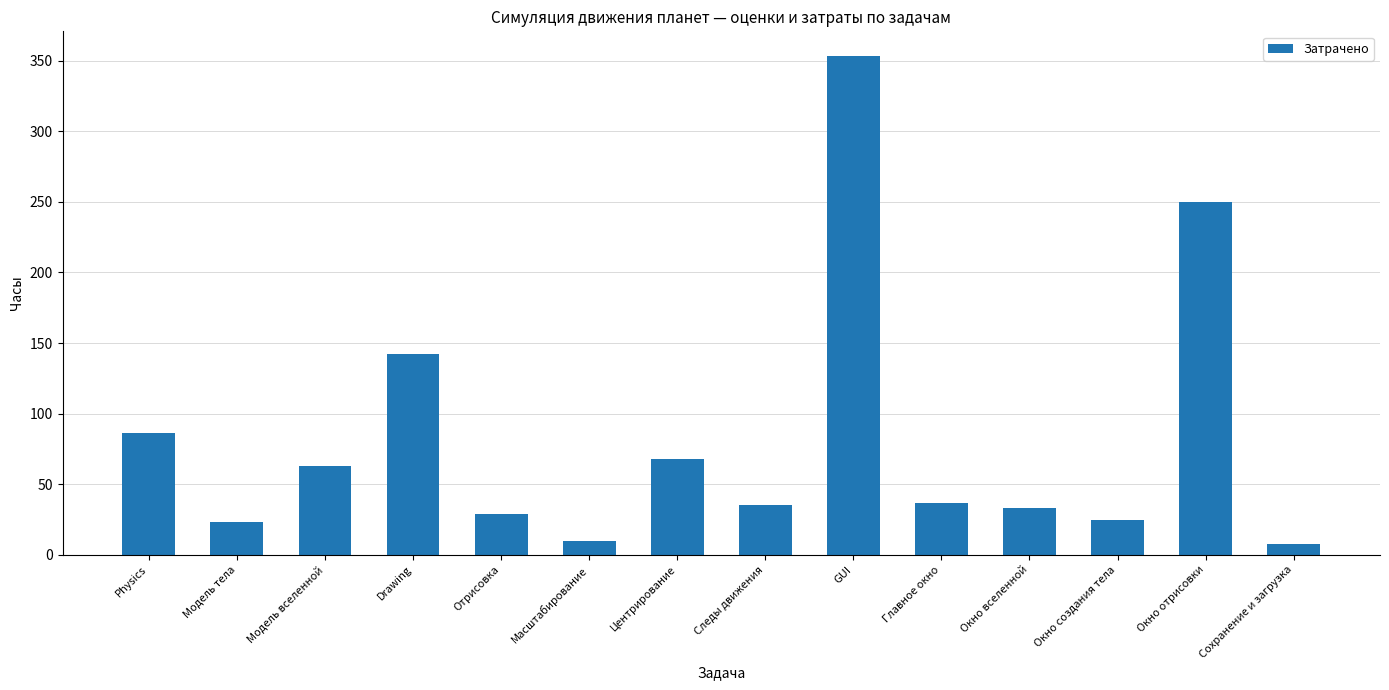

What is the sum of the values at Центрирование and GUI?

421